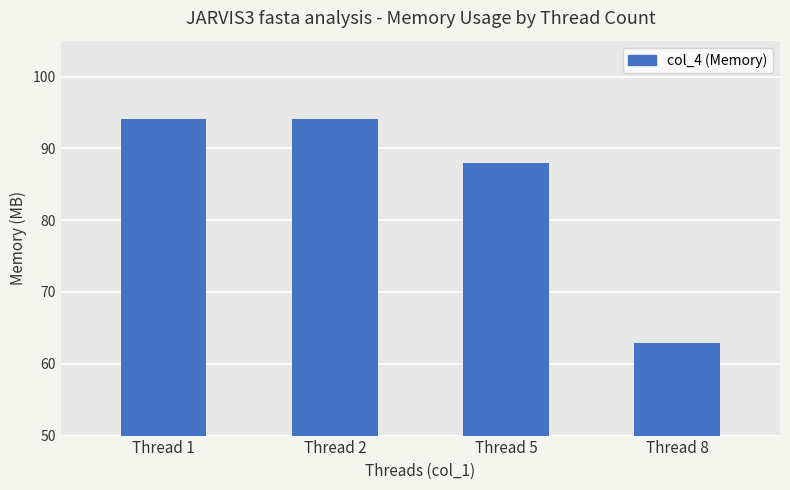

Reading left to right, what are all the values shown in this chart?

Thread 1=94105600	Thread 2=94146560	Thread 5=87941120	Thread 8=62894080